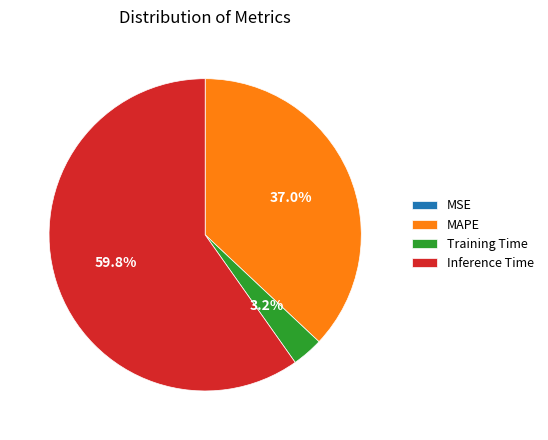

Is there any slice that represents more than half of the pie?

Yes